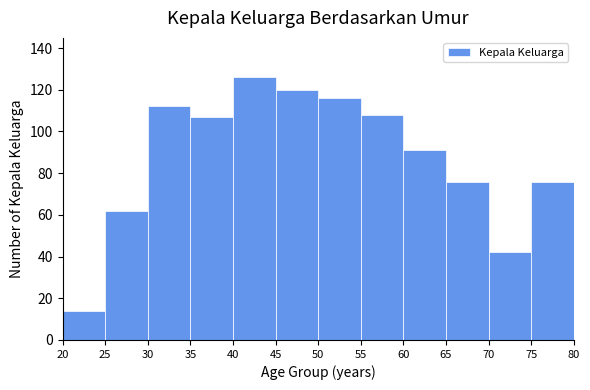

Reading left to right, list every bar in this chart as the range it spans on the x-axis followed by its height. The values are not printed on the chart, so give them approximately, as read against the axis.

20 to 25: 14
25 to 30: 62
30 to 35: 112
35 to 40: 108
40 to 45: 126
45 to 50: 120
50 to 55: 116
55 to 60: 108
60 to 65: 92
65 to 70: 76
70 to 75: 42
75 to 80: 76